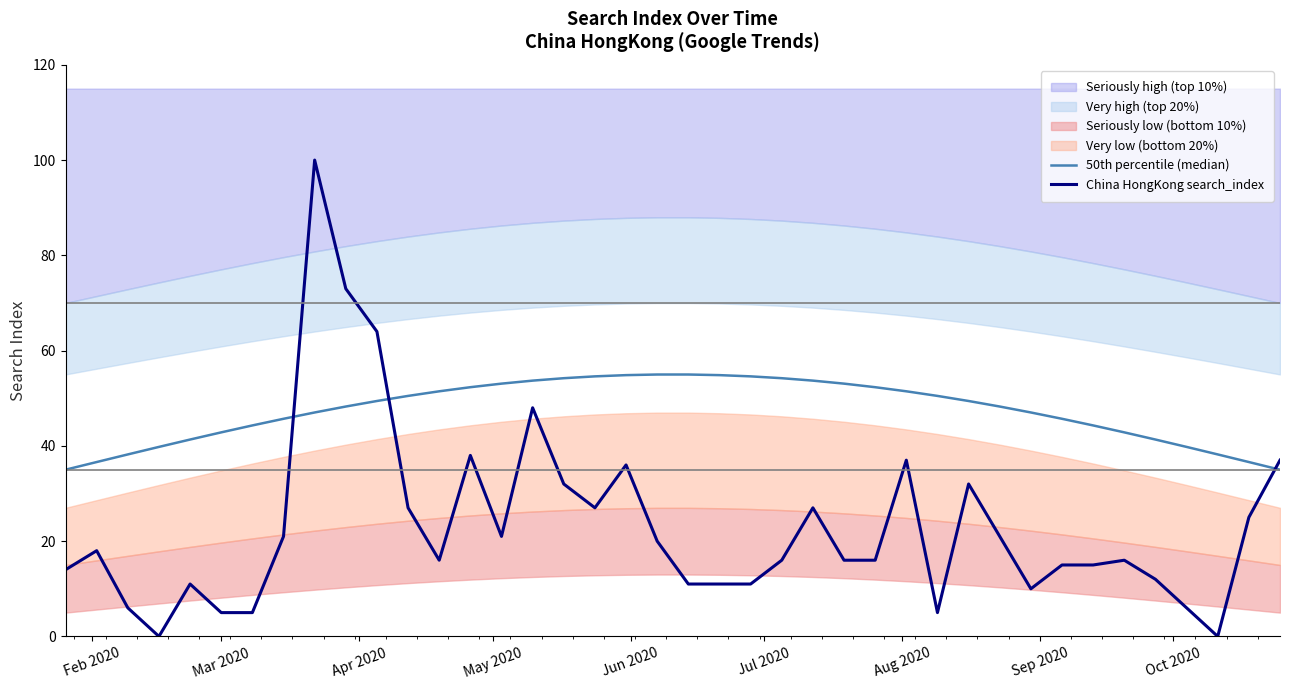

Which series has the largest total across all categories?

50th percentile (median)